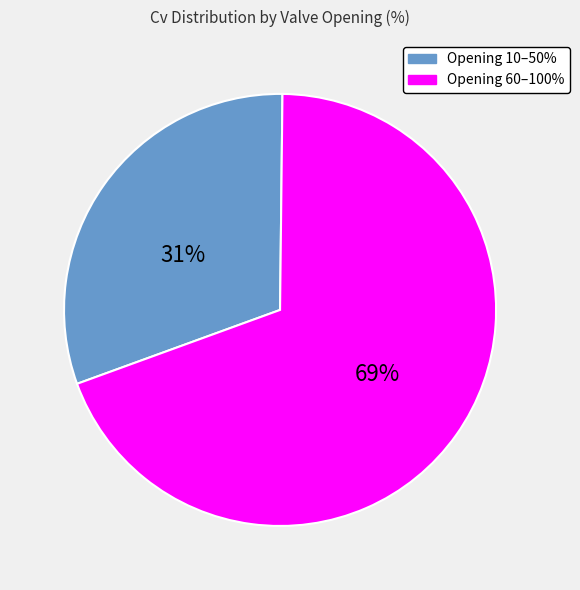

What is the largest slice in the pie chart?

Opening 60–100%